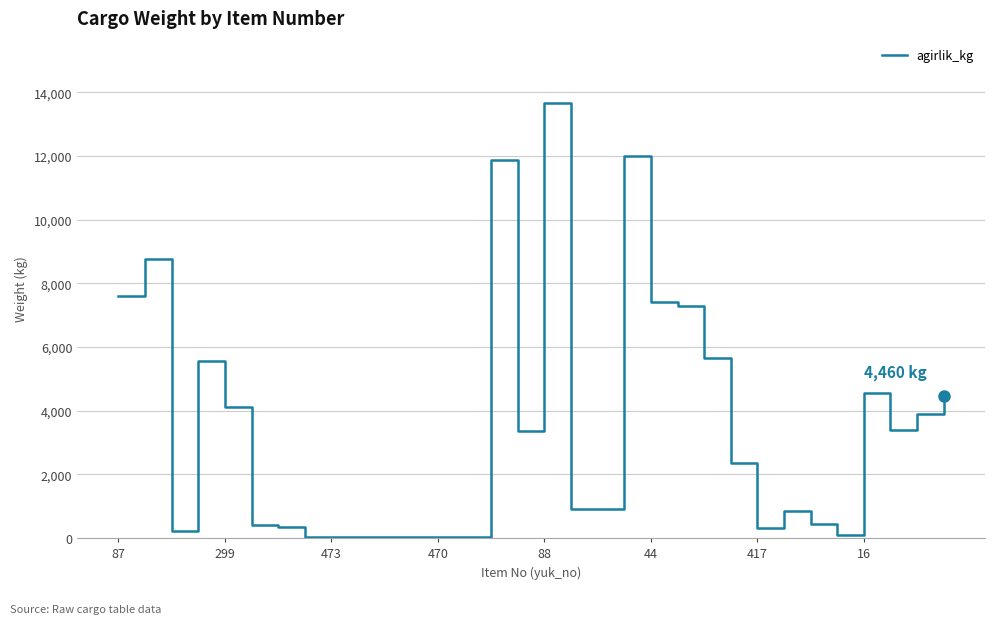

What is the difference between the maximum and minimum values?

13630